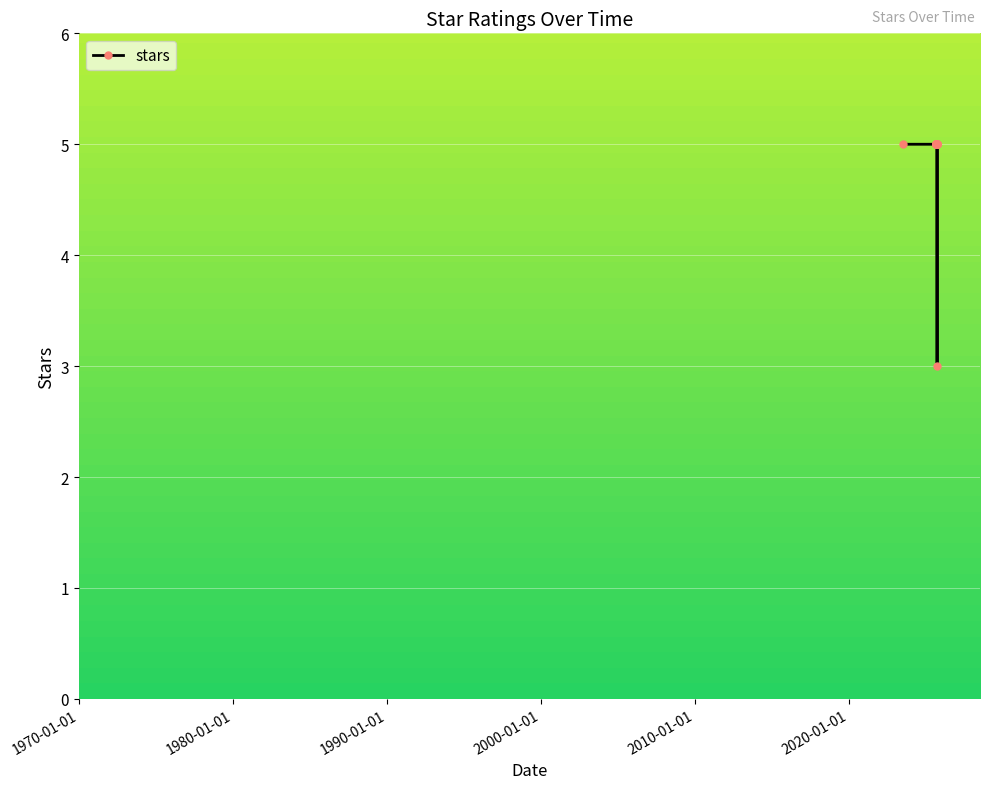

What is the sum of all values?

83